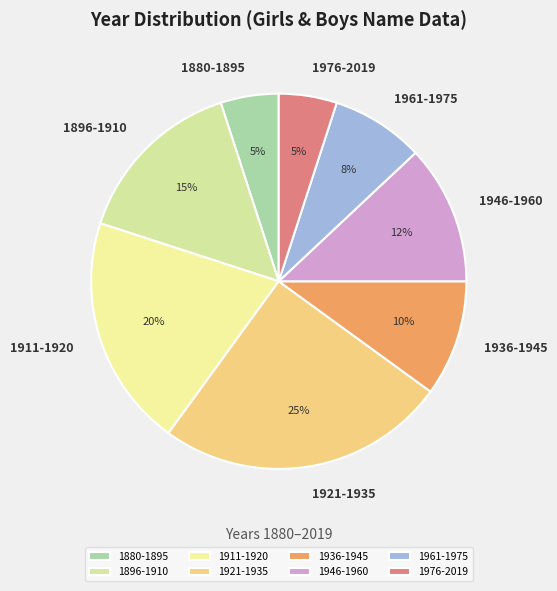

Between 1911-1920 and 1880-1895, which is larger?

1911-1920